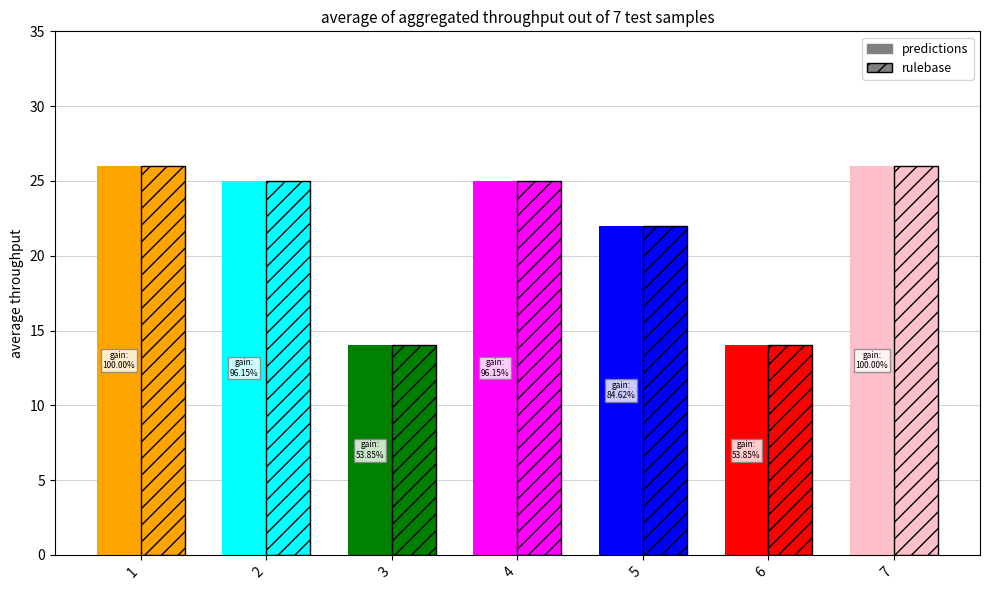

Rank the series at 3 from highest to lowest value.

predictions, rulebase